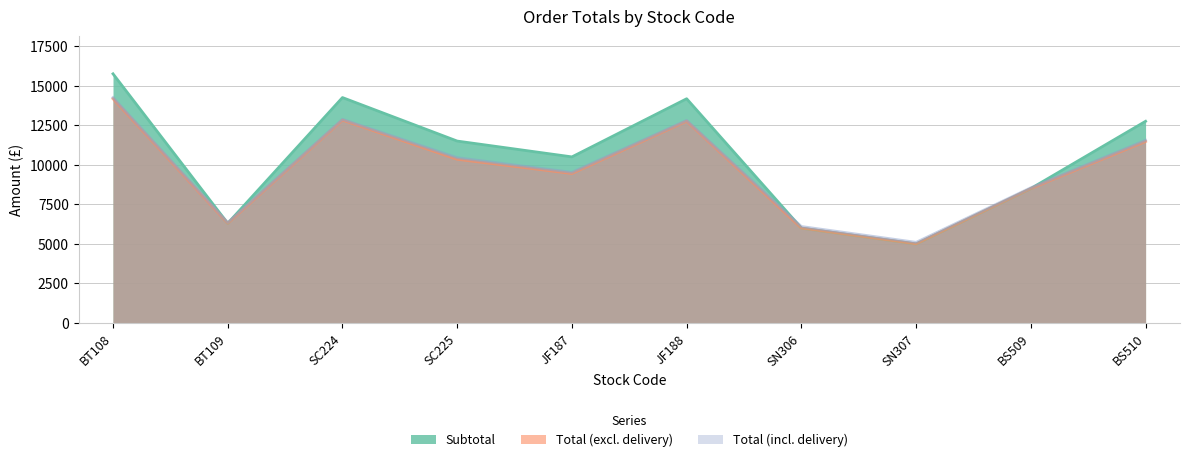

What is the highest value of the Total (incl. delivery) series?

14250.0